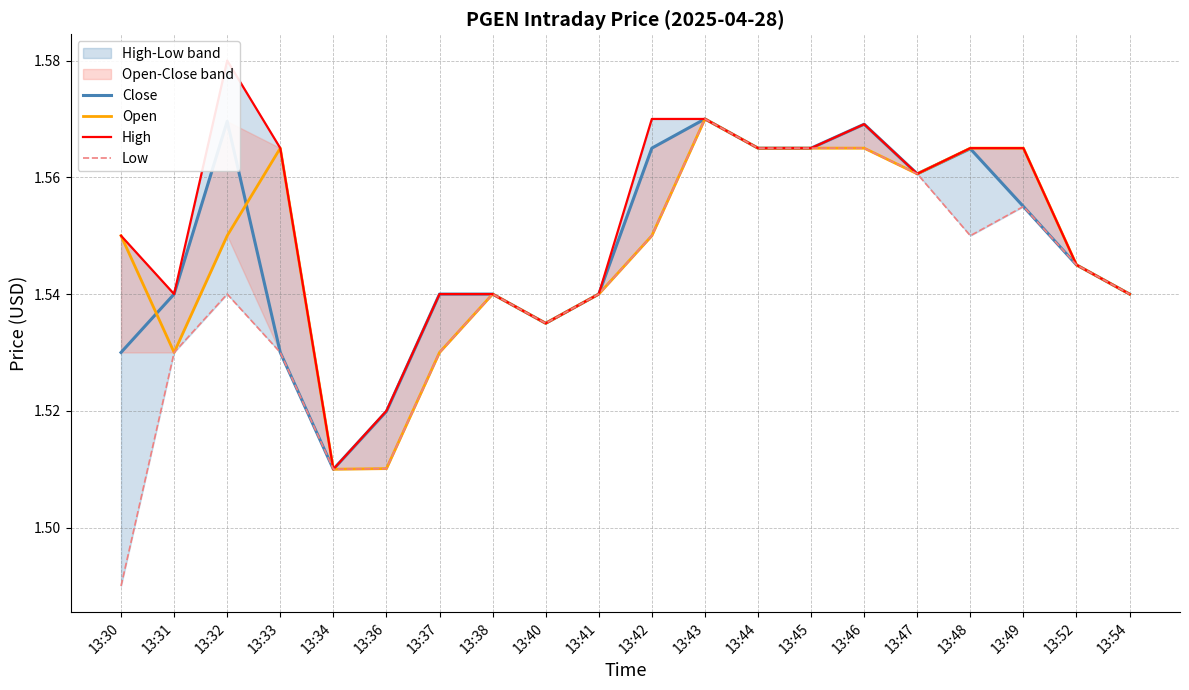

Which series has the largest total across all categories?

High